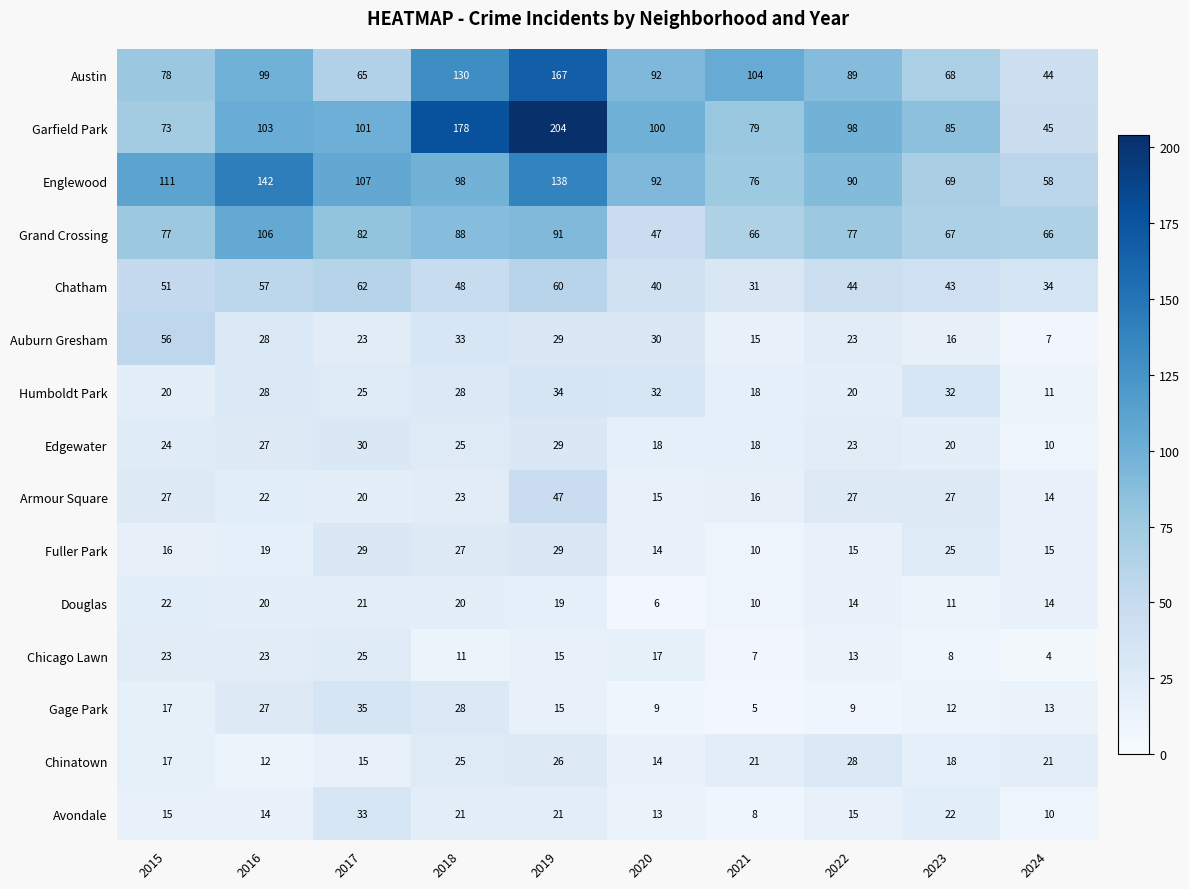

Which series changed the most between 2021 and 2024?

Austin